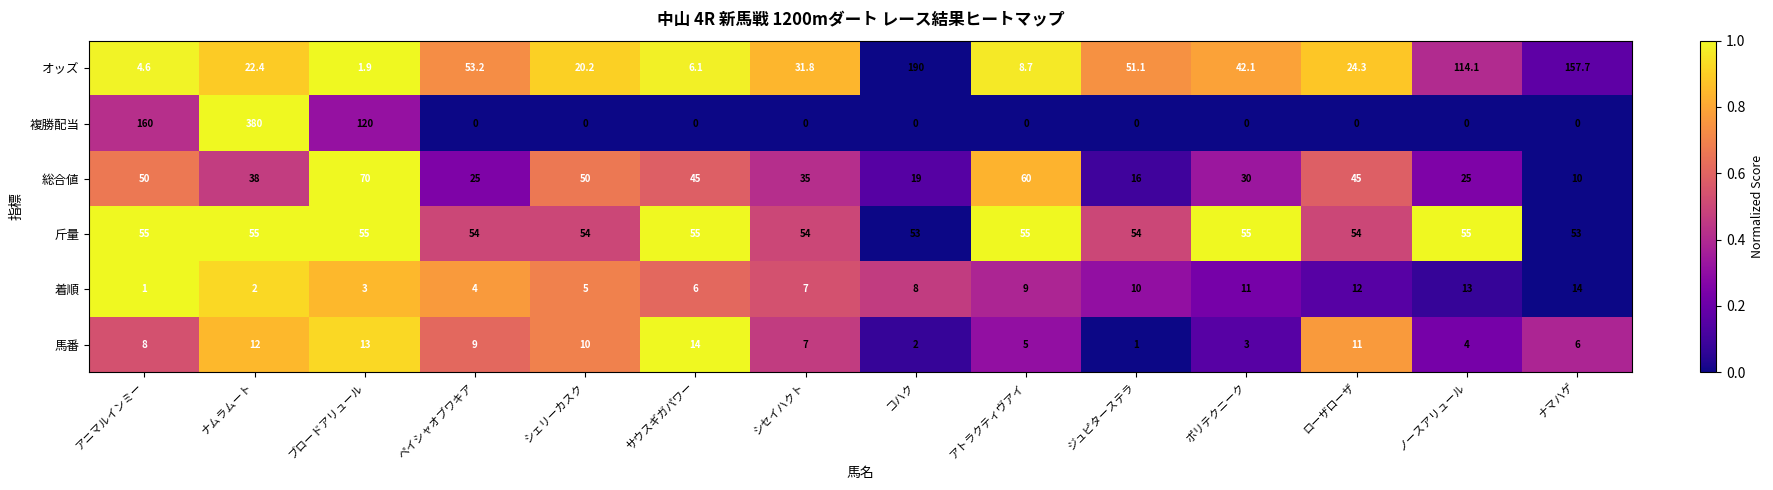

Count the number of data series in this chart.

6